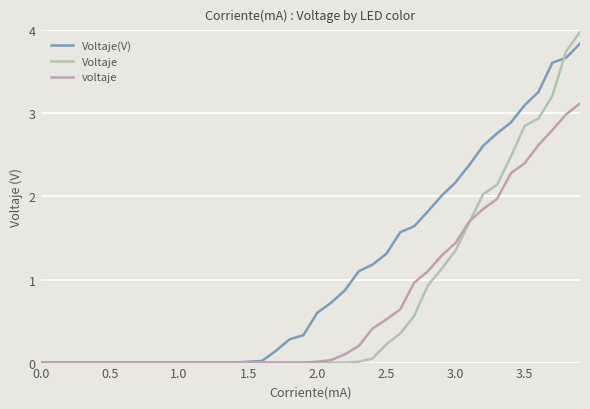

What are all the series names shown in the legend?

Voltaje(V), Voltaje, voltaje